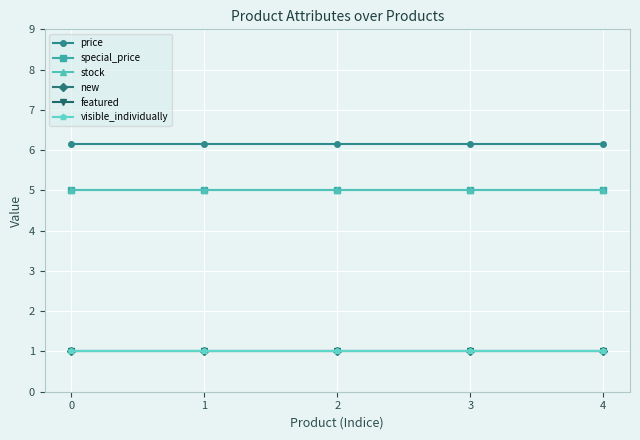

Reading right to left, extract all data points from this chart.

price: 6.2	6.2	6.2	6.2	6.2
special_price: 5.0	5.0	5.0	5.0	5.0
stock: 5.0	5.0	5.0	5.0	5.0
new: 1.0	1.0	1.0	1.0	1.0
featured: 1.0	1.0	1.0	1.0	1.0
visible_individually: 1.0	1.0	1.0	1.0	1.0